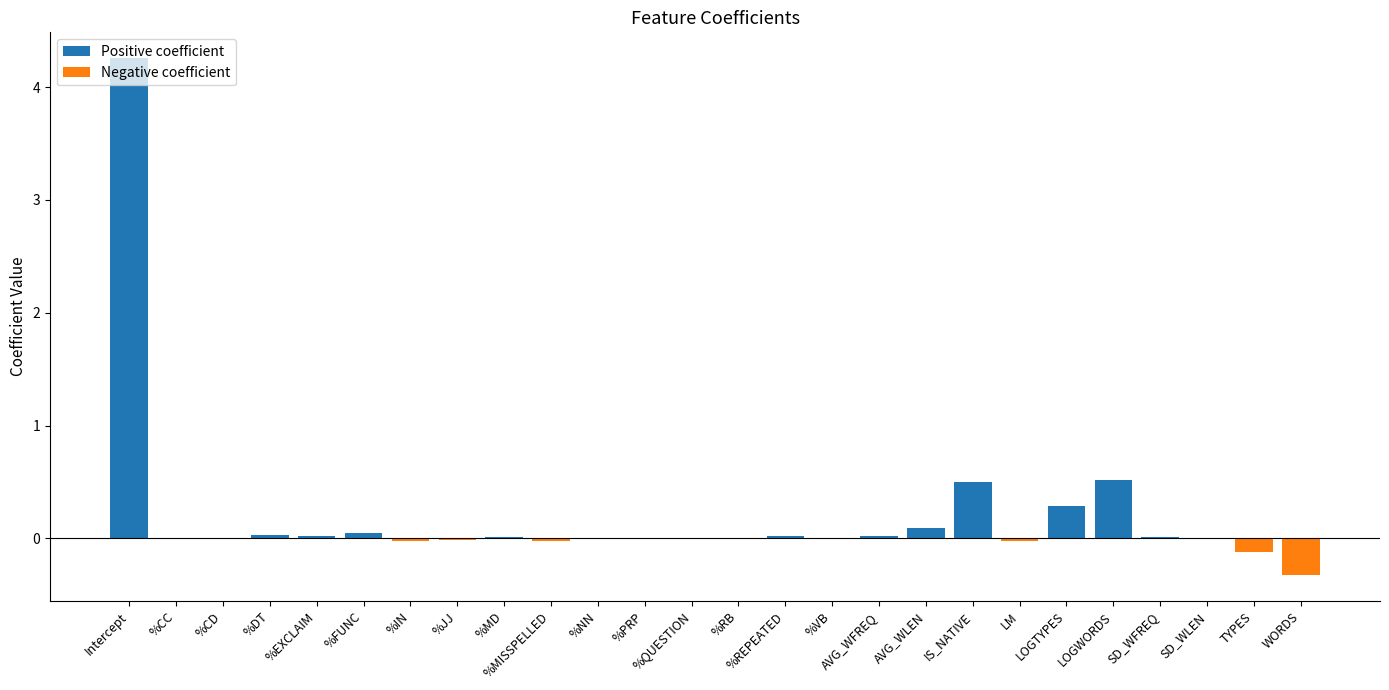

Which label corresponds to the largest value in the chart?

Intercept